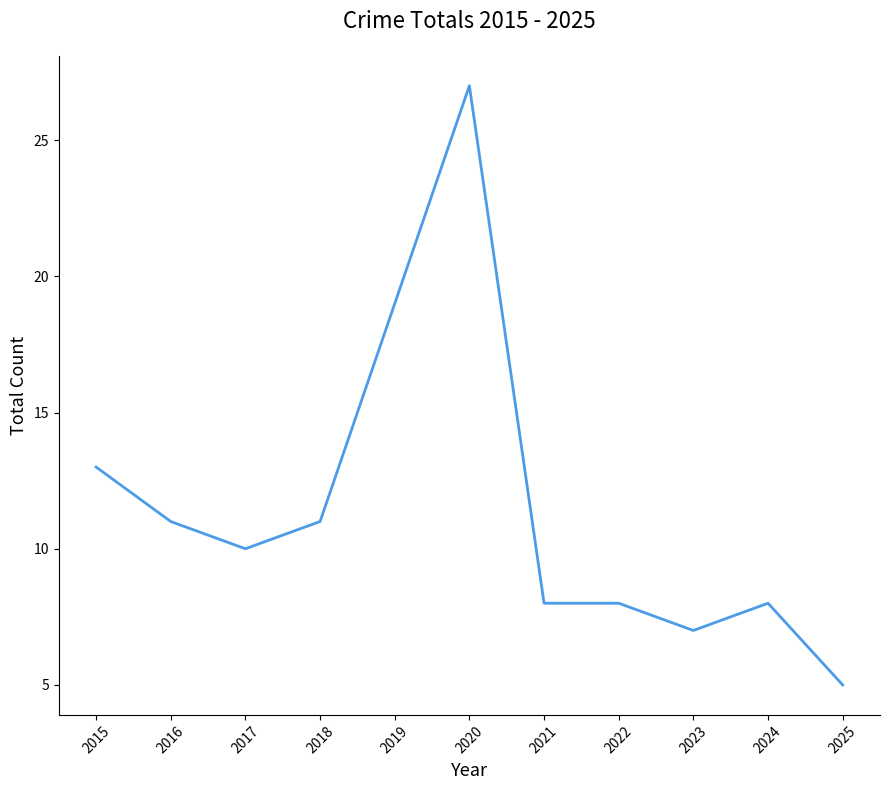

True or false: the data shows 22 at 2015.

False